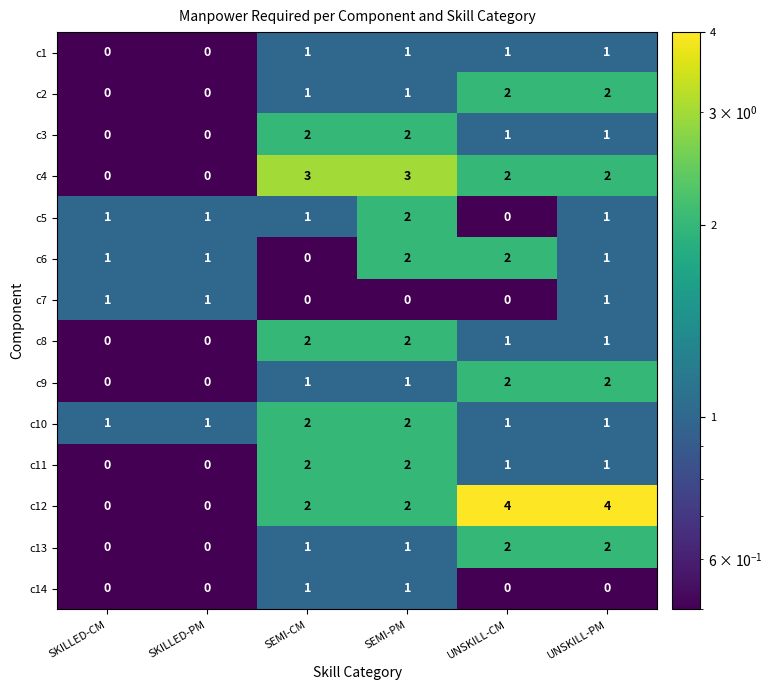

What is the total value across all series at UNSKILL-PM?

20